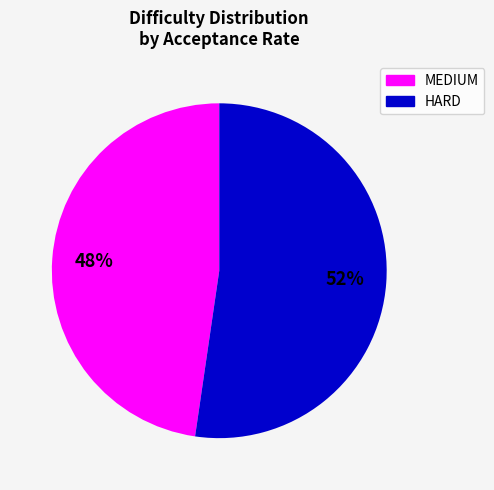

Count the number of slices in the pie.

2